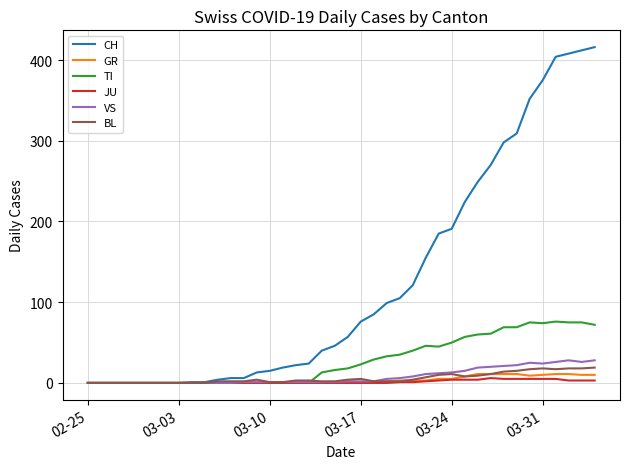

What is the highest value of the GR series?

11